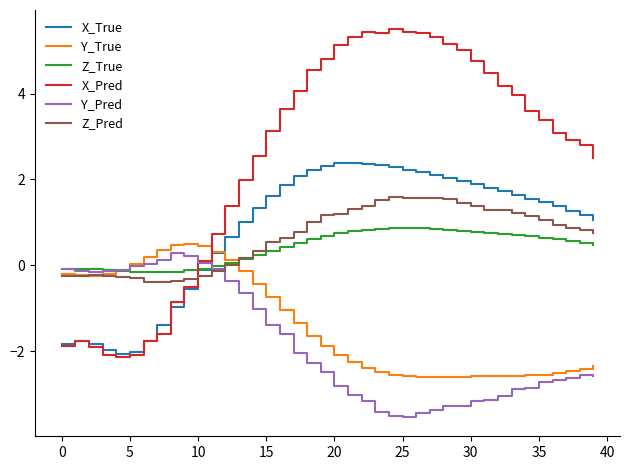

Which series ends up on top after the final intersection of X_Pred and Z_True?

X_Pred